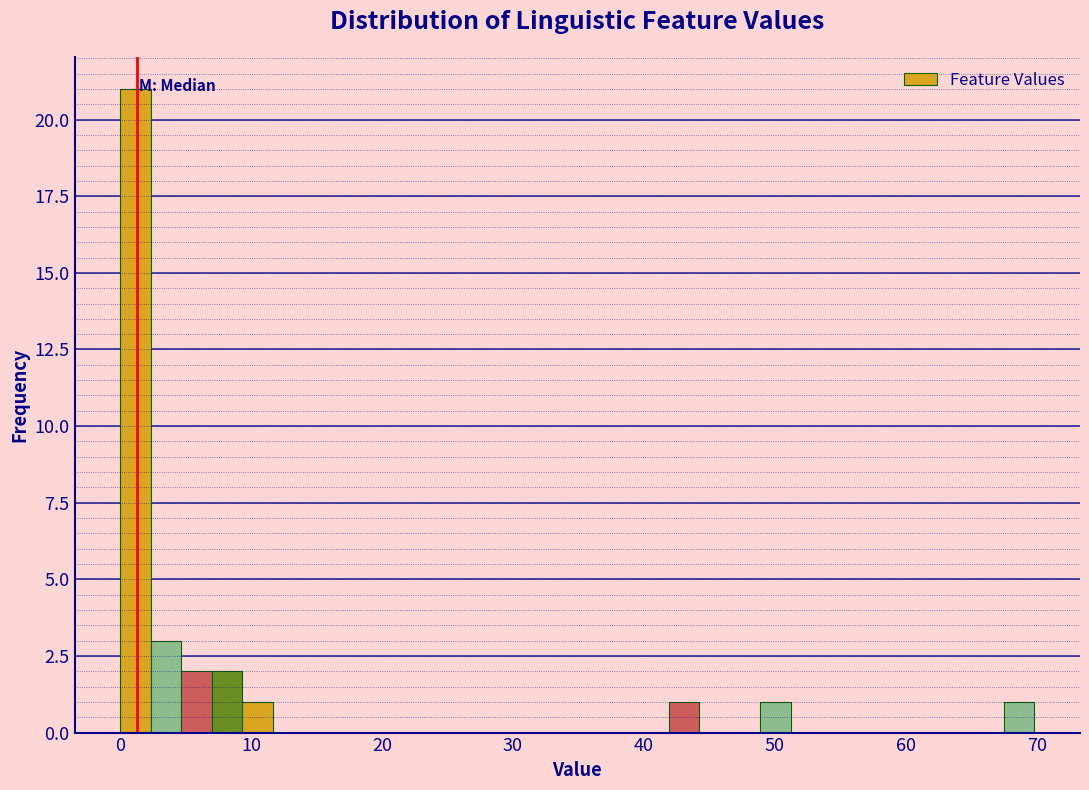

Read against the x-axis, roughly where is the centre of the tallest bar?

1